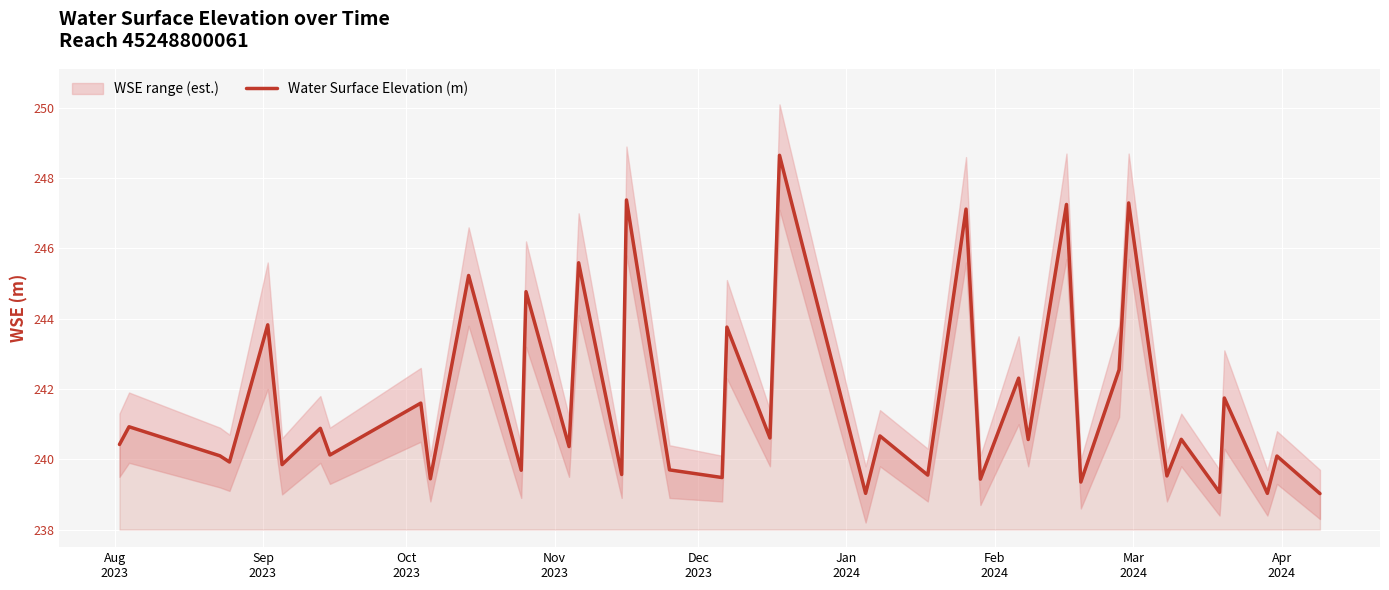

What is the lowest value of the Water Surface Elevation (m) series?

239.0